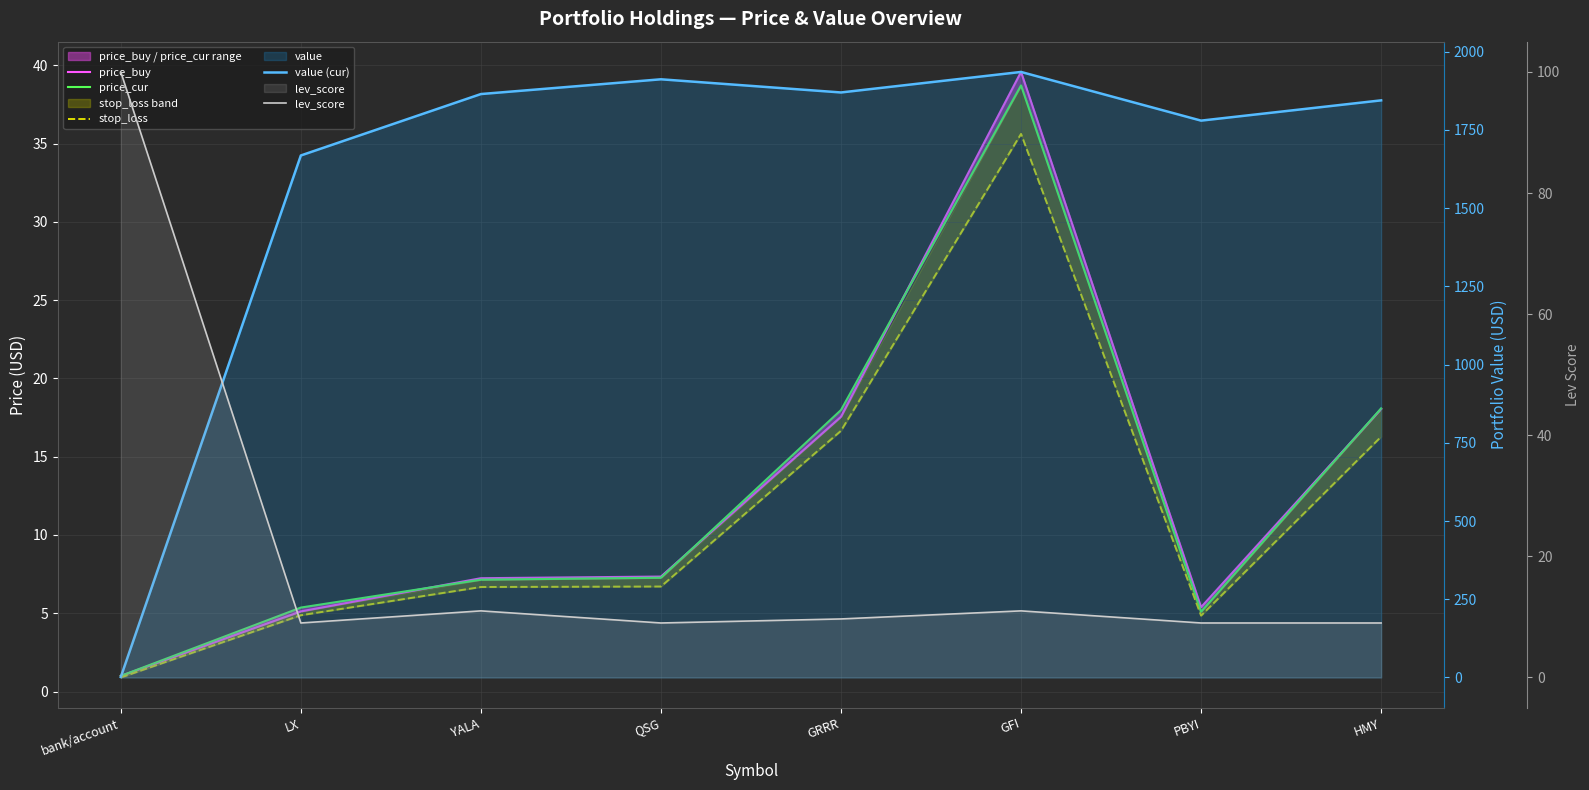

Reading left to right, transcribe all the data shown in this chart.

price_buy: 1.0	5.1	7.2	7.3	17.6	39.6	5.4	18.1
price_cur: 1.0	5.4	7.1	7.3	18.0	38.7	5.1	18.1
stop_loss: 0.9	4.9	6.7	6.7	16.7	35.6	4.9	16.3
value (cur): 1.5	1668.5	1864.8	1912.0	1869.9	1935.5	1779.9	1844.7
lev_score: 100.0	9.0	11.0	9.0	9.7	11.0	9.0	9.0